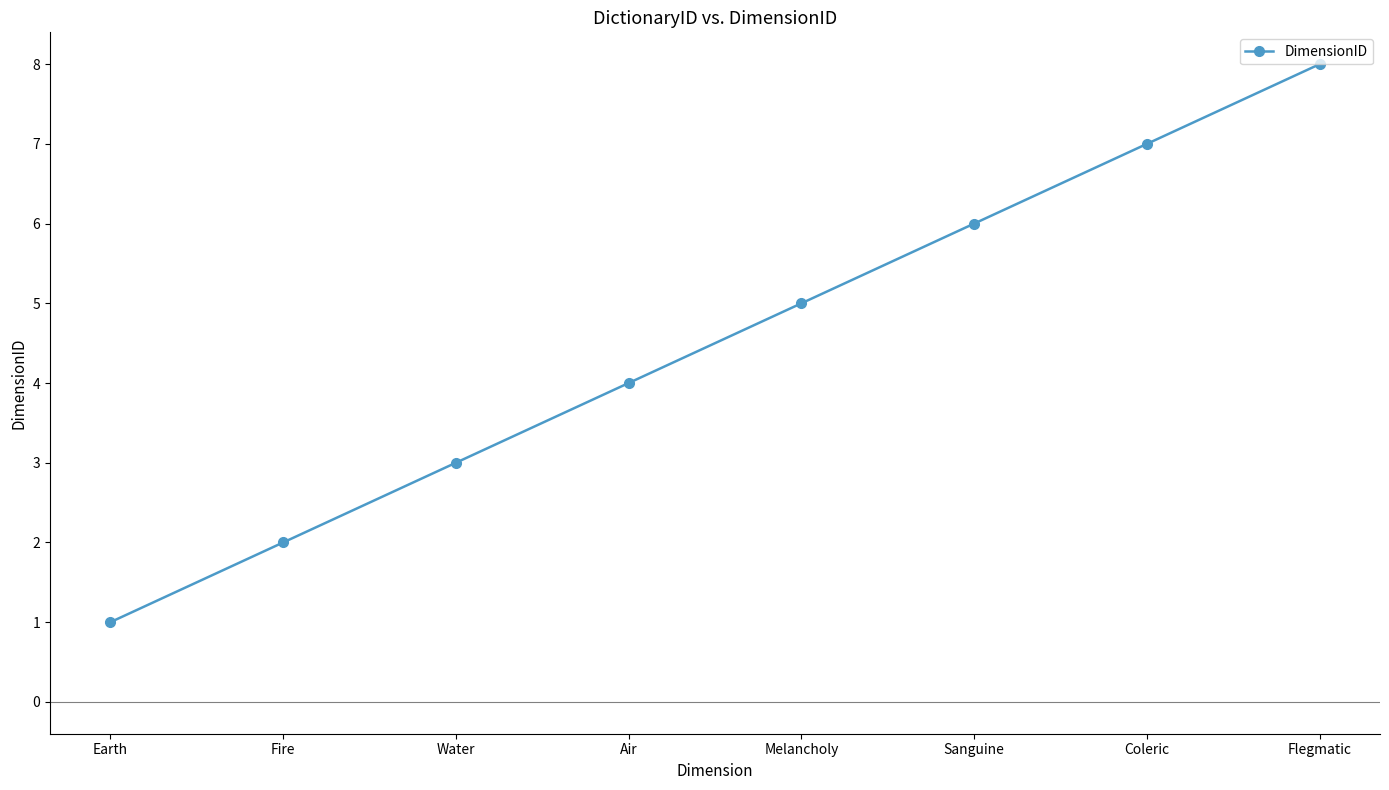

How many values are below 5?

4